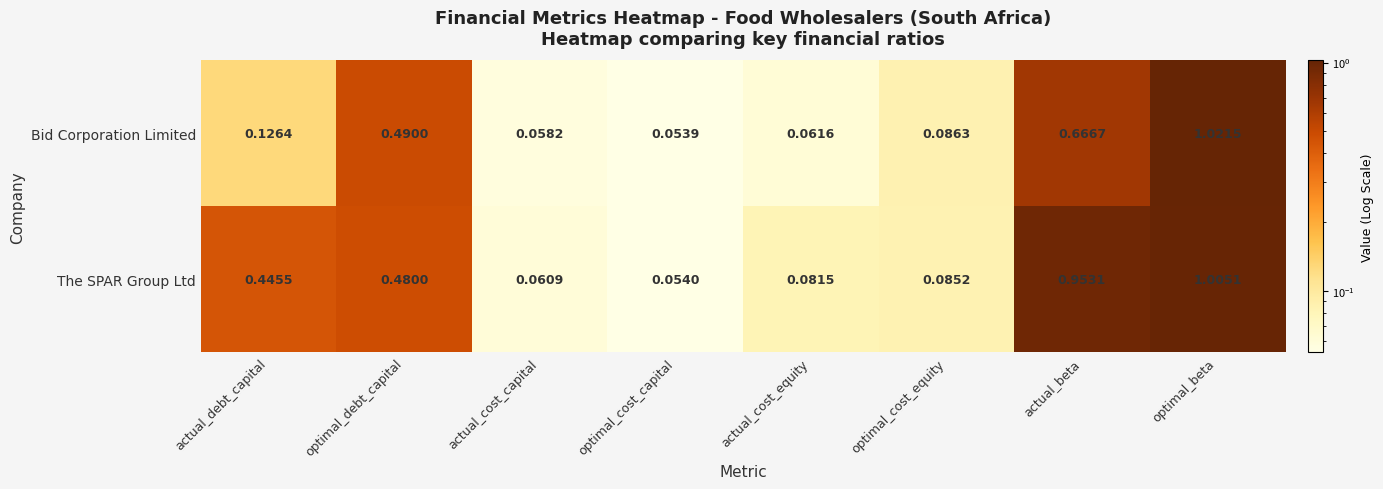

Rank the series at actual_cost_capital from highest to lowest value.

The SPAR Group Ltd, Bid Corporation Limited